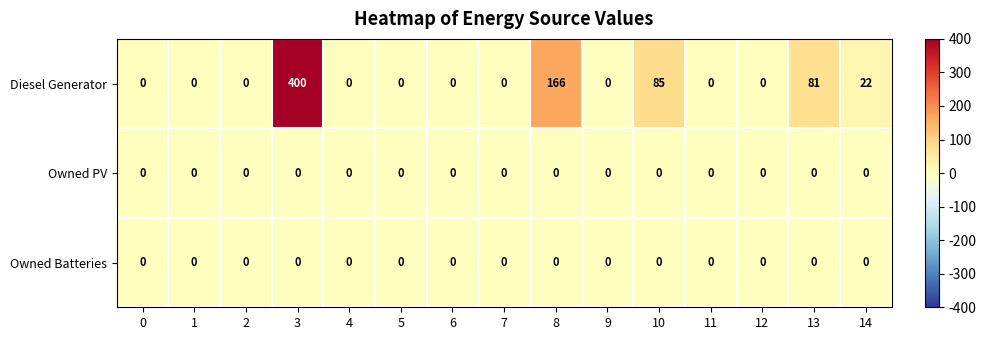

What is the difference between the second highest and minimum values in the Diesel Generator series?

166